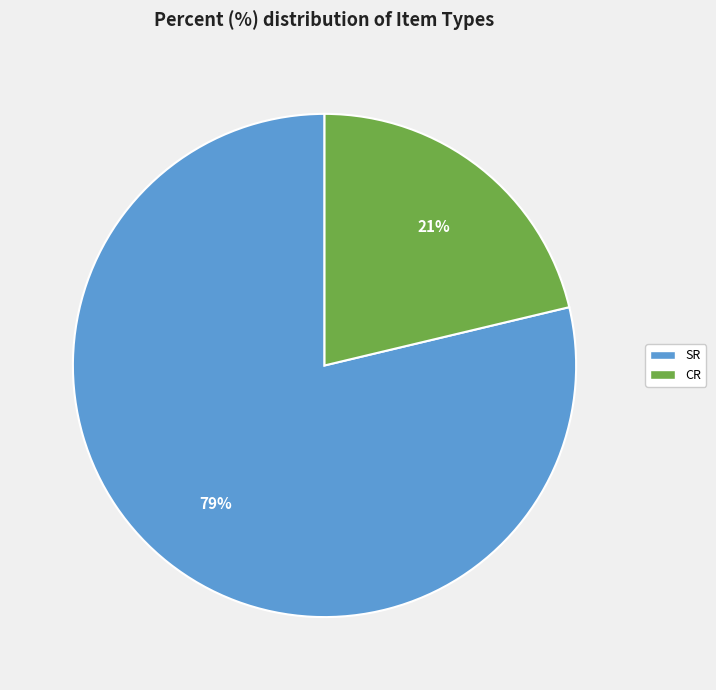

Is there any slice that represents more than half of the pie?

Yes